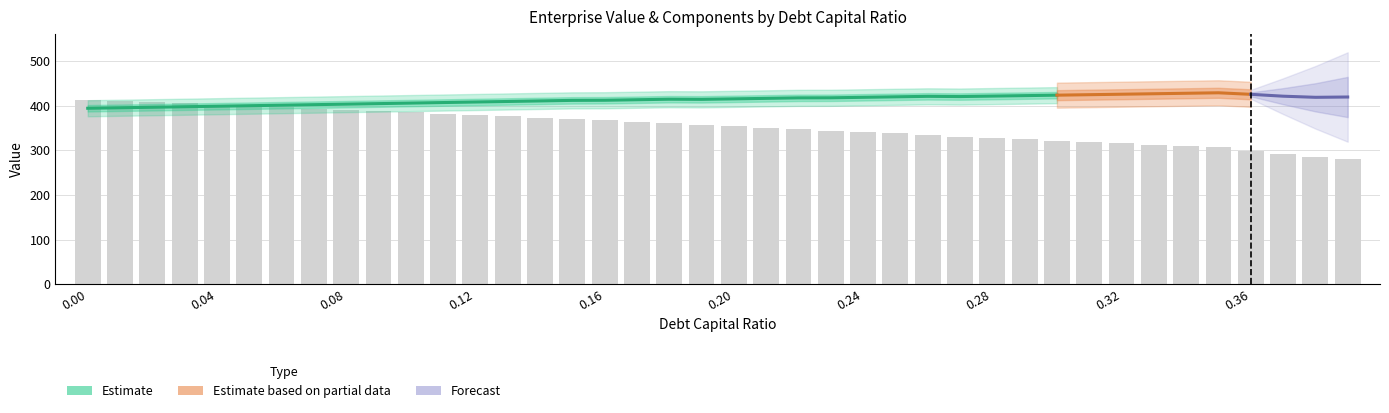

Which label corresponds to the largest value in the chart?

0.35